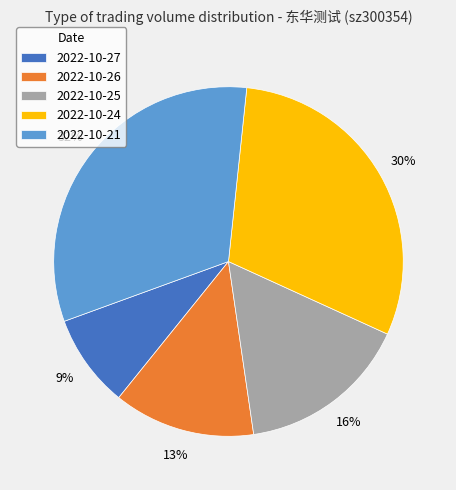

Is it true that 2022-10-26 is 8% of the pie?

False